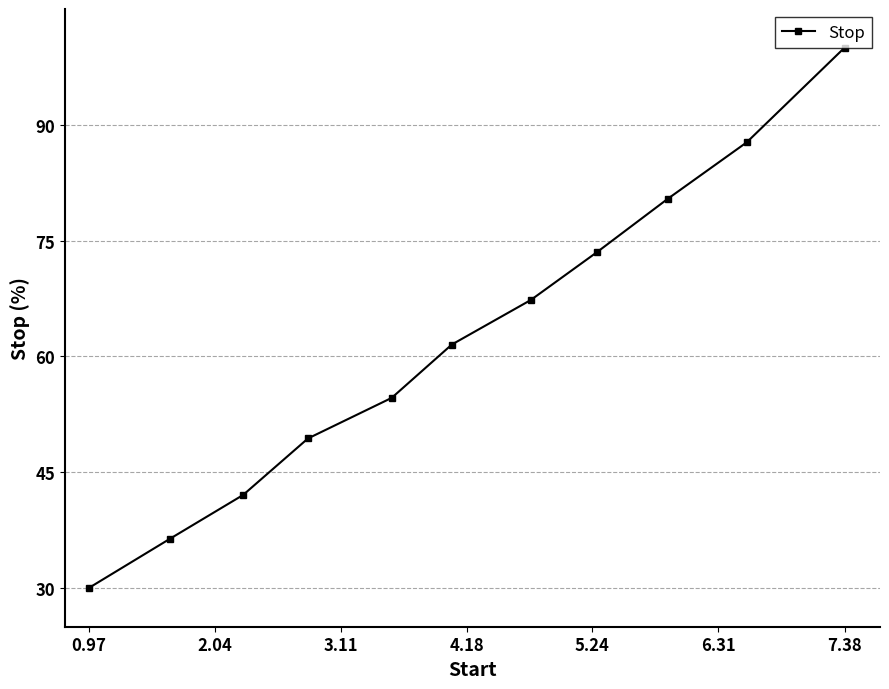

How many data points does each series have?

11